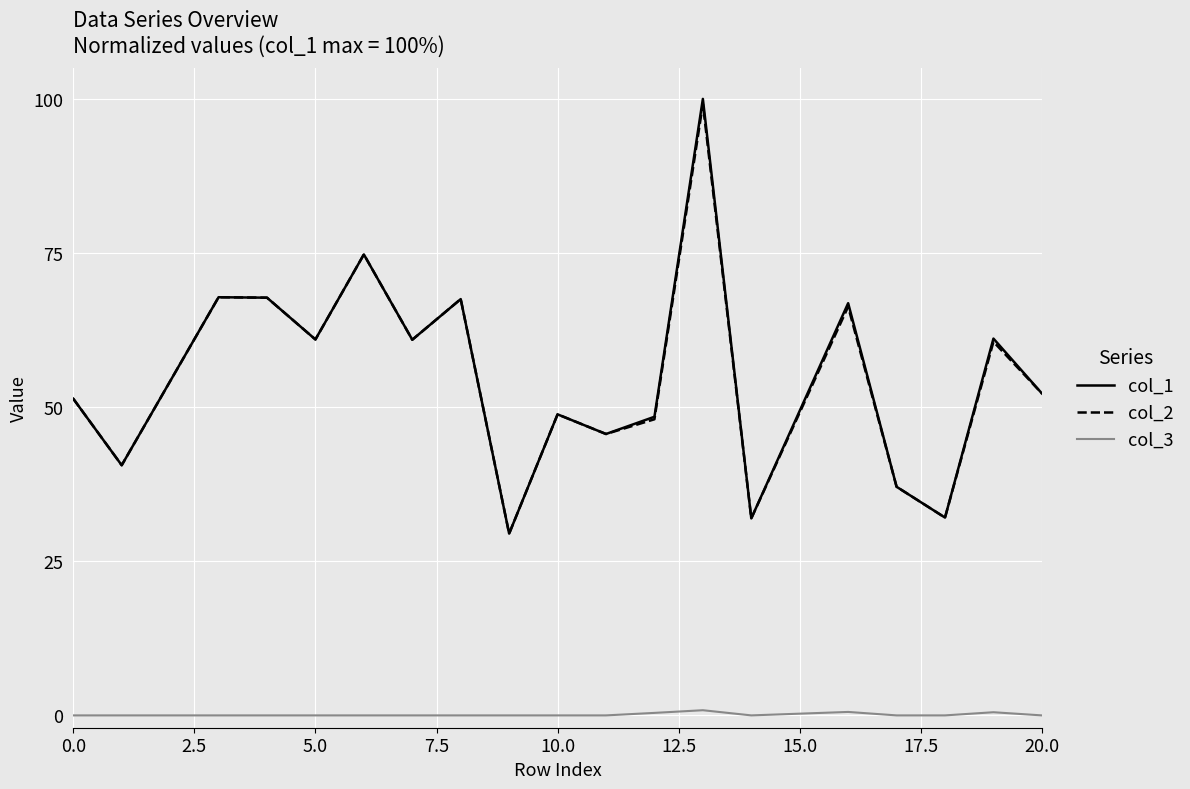

Which series has the largest range (max minus min)?

col_1